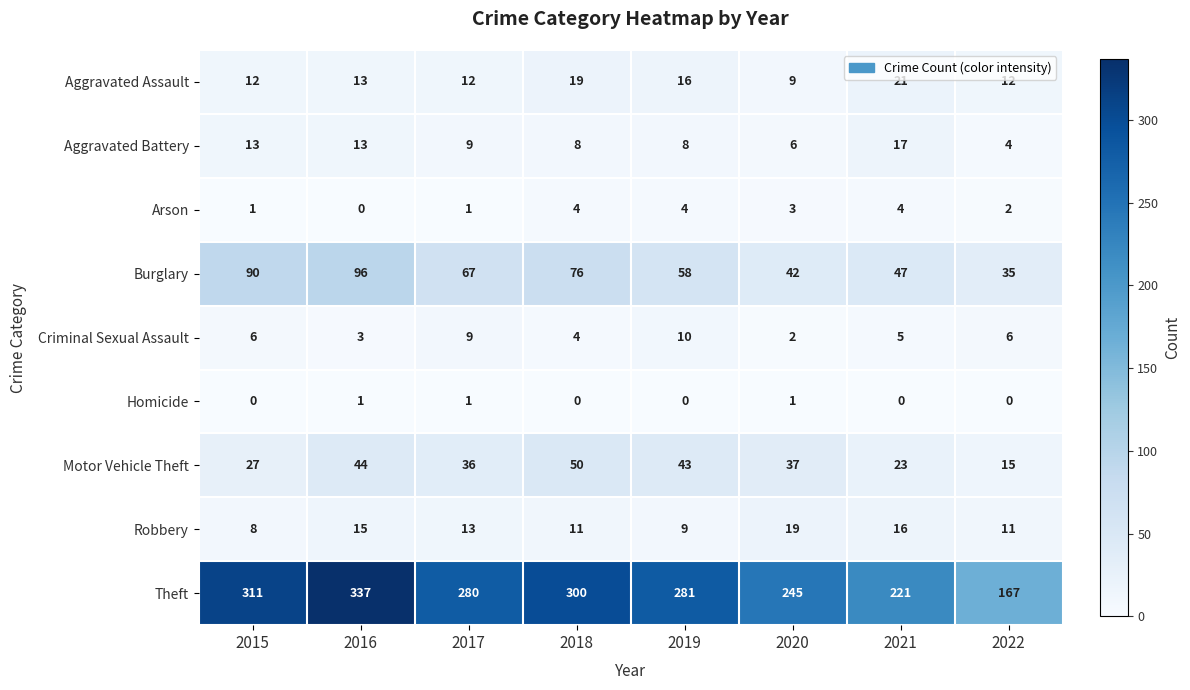

What is the difference between the Aggravated Battery values at 2015 and 2019?

5